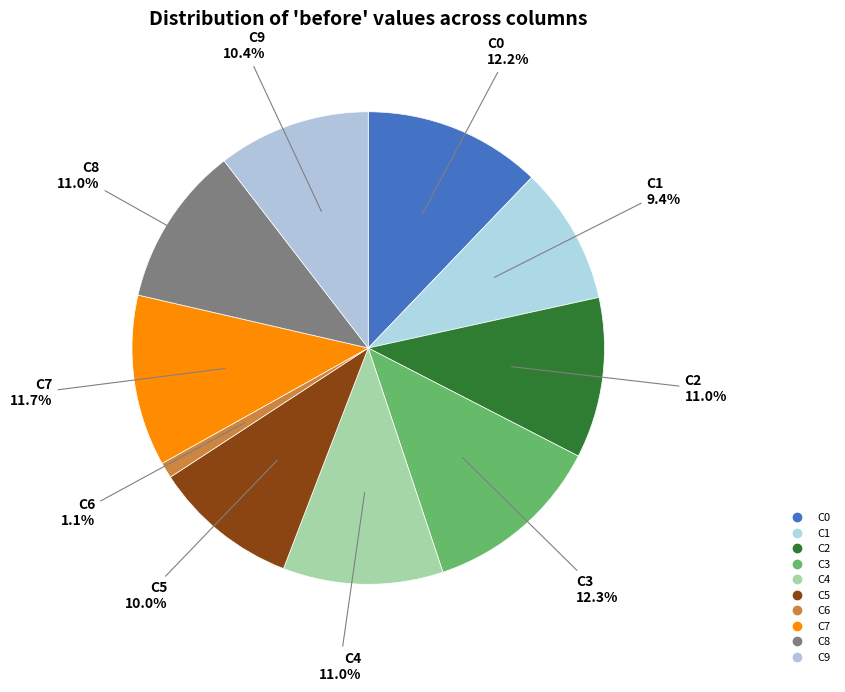

How many segments does this pie chart have?

10